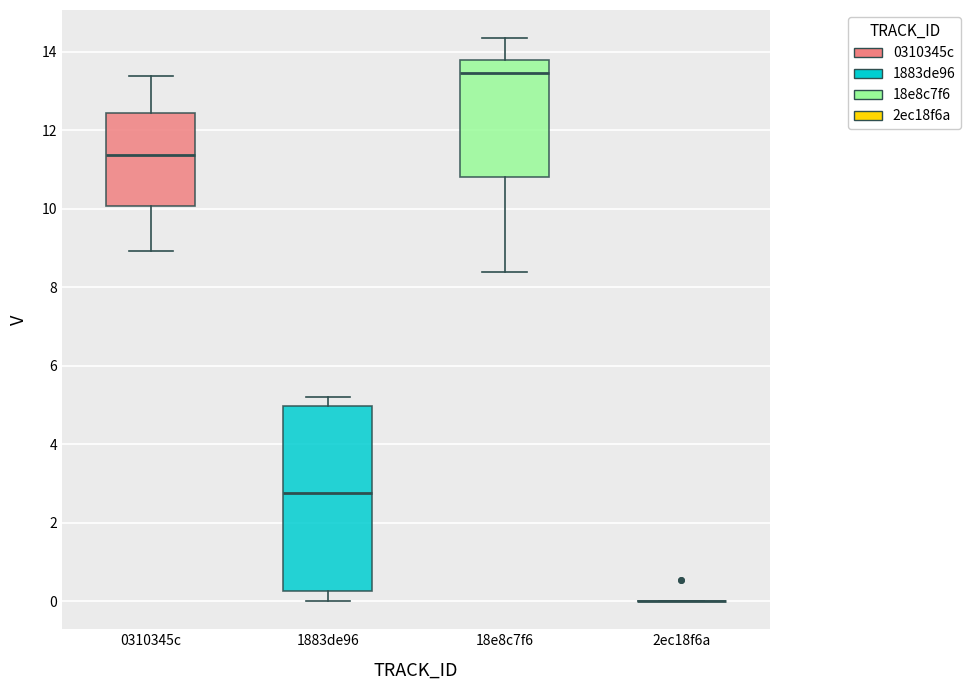

Reading left to right, read every box against the y-axis: the position of its median line, the range the box covers, and the ends of its whiskers. The values are not printed on the chart, so give them approximately, as read against the axis.

0310345c: median 11.4, box 10.0 to 12.4, whiskers 9.0 to 13.4
1883de96: median 2.8, box 0.2 to 5.0, whiskers 0.0 to 5.2
18e8c7f6: median 13.4, box 10.8 to 13.8, whiskers 8.4 to 14.4
2ec18f6a: box collapsed to a line at 0.0, whiskers 0.0 to 0.0